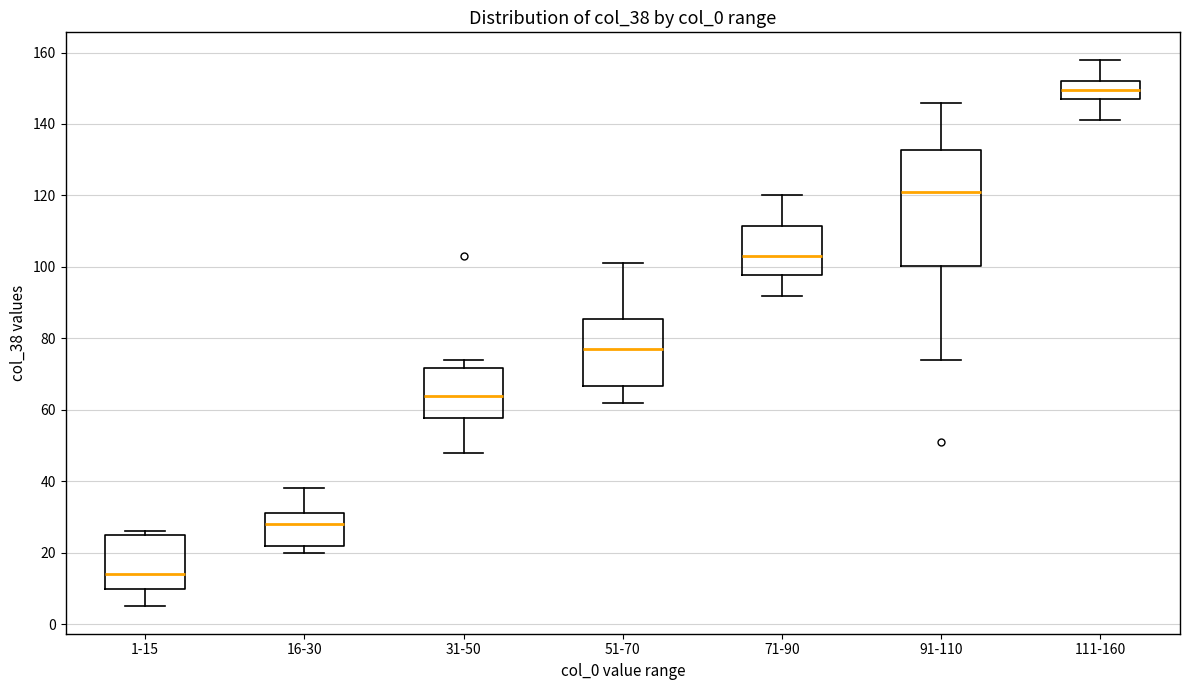

Reading left to right, transcribe this box plot: for each box, give where its median line is, the range the box spans, and where its two whiskers end, as read against the y-axis. The values are not printed on the chart, so give them approximately, as read against the axis.

1-15: median 14, box 10 to 26, whiskers 6 to 26 (just above the box's upper edge)
16-30: median 28, box 22 to 32, whiskers 20 to 38
31-50: median 64, box 58 to 72, whiskers 48 to 74
51-70: median 78, box 66 to 86, whiskers 62 to 102
71-90: median 104, box 98 to 112, whiskers 92 to 120
91-110: median 122, box 100 to 132, whiskers 74 to 146
111-160: median 150, box 148 to 152, whiskers 142 to 158